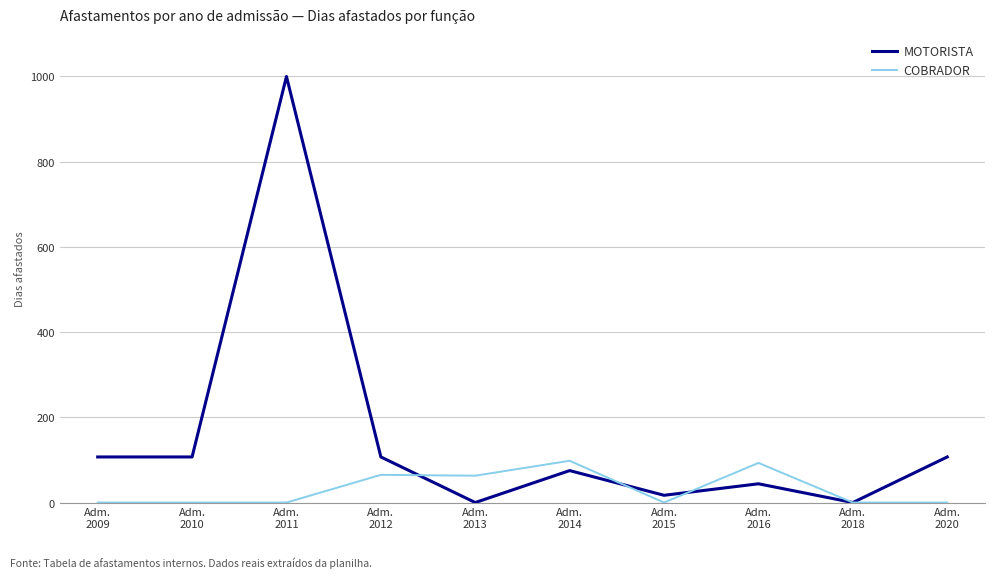

The value of COBRADOR at Adm.
2009 is -60. True or false?

False